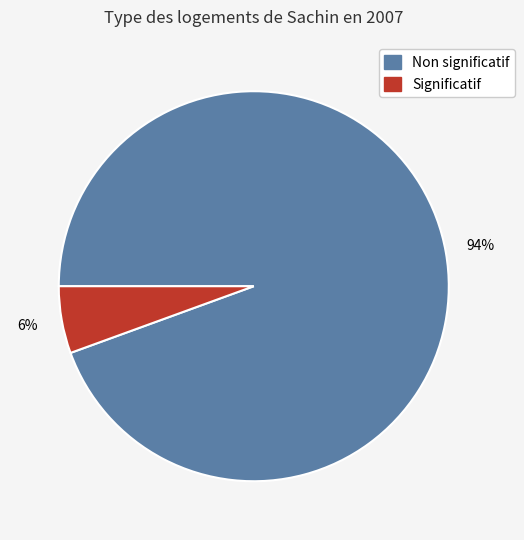

Is there a majority slice in this chart?

Yes